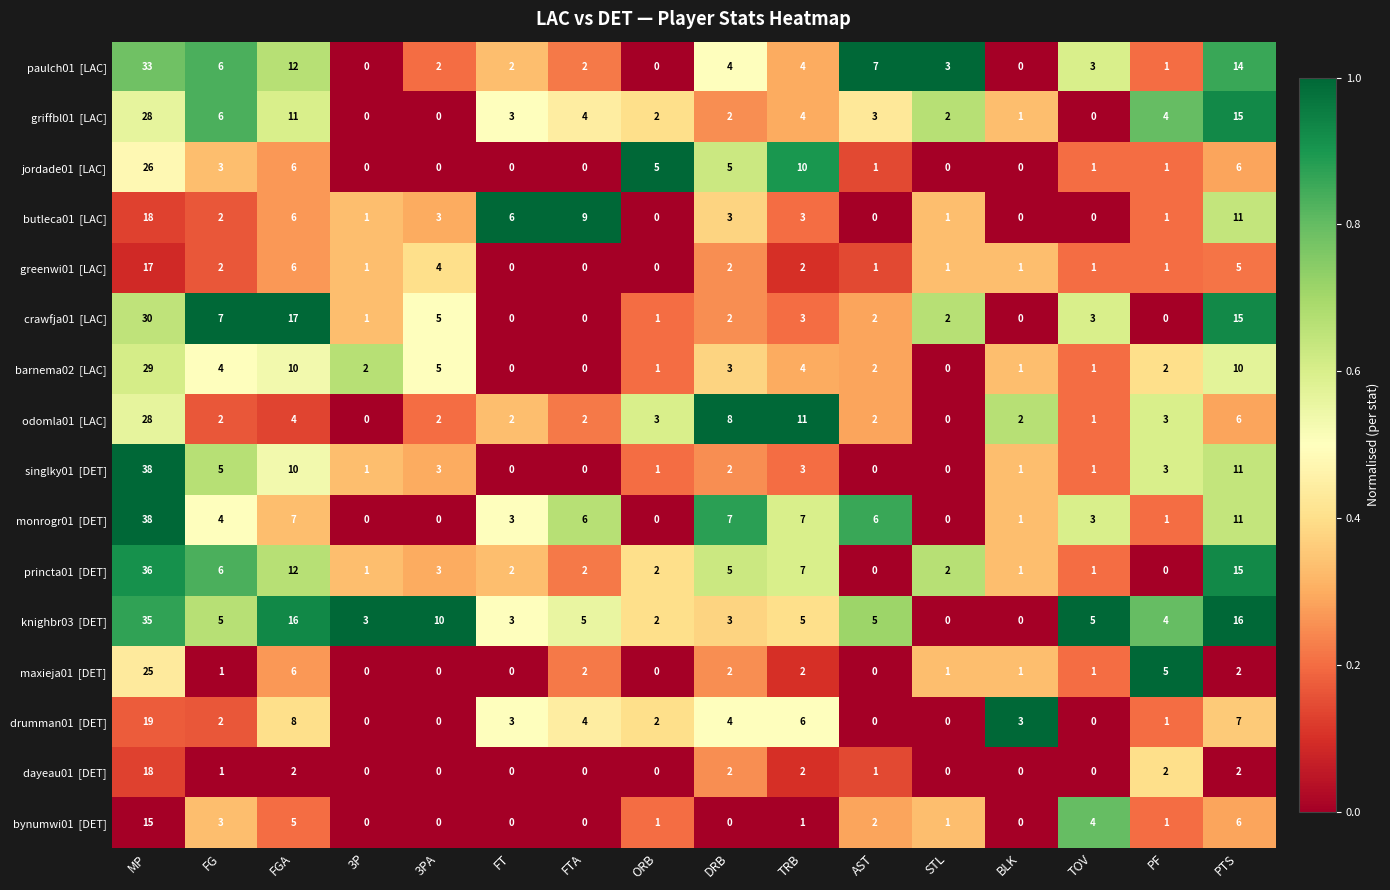

What is the difference between the highest and lowest values at PTS?

14